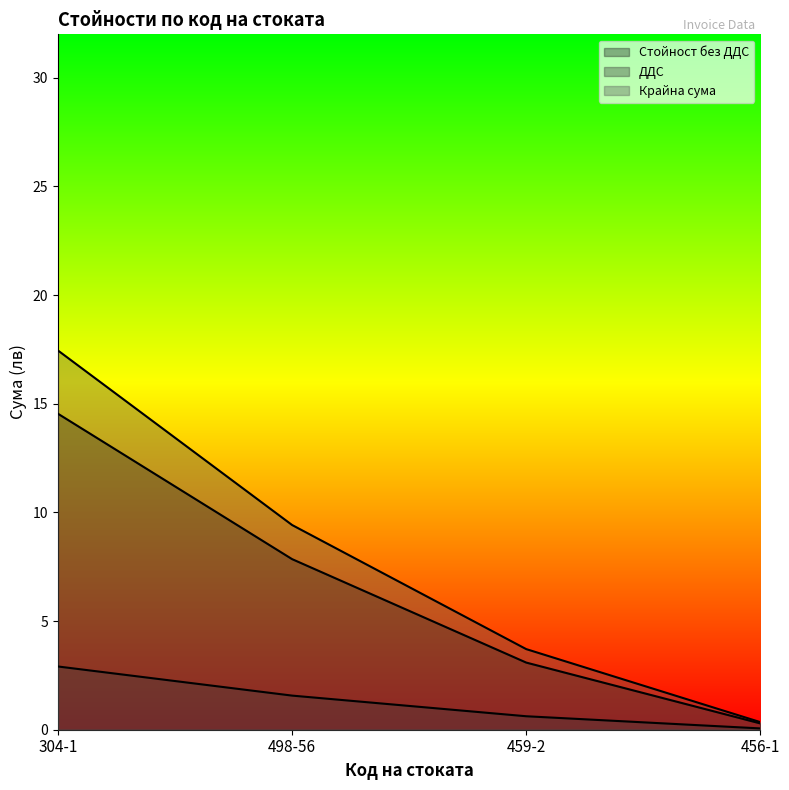

Reading left to right, transcribe all the data shown in this chart.

Стойност без ДДС: 304-1=14.5	498-56=7.8	459-2=3.1	456-1=0.3
ДДС: 304-1=2.9	498-56=1.6	459-2=0.6	456-1=0.1
Крайна сума: 304-1=17.4	498-56=9.4	459-2=3.7	456-1=0.3